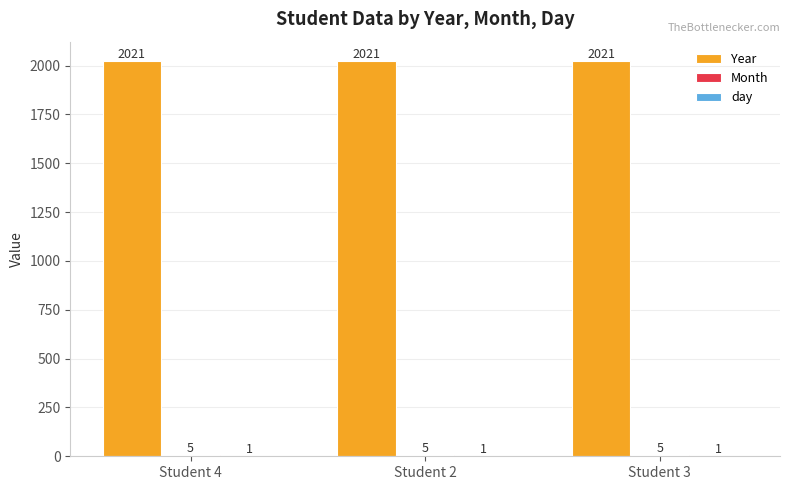

What is the highest value of the Year series?

2021